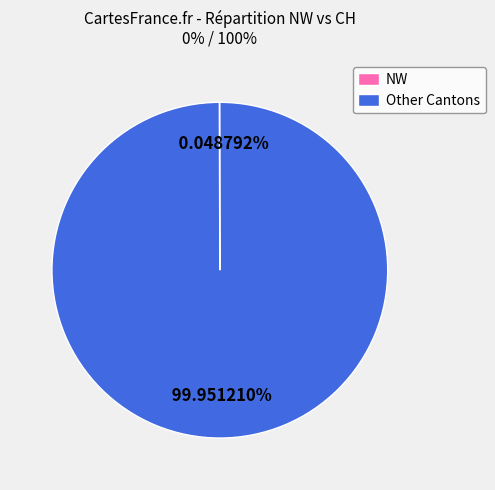

Which category accounts for the majority?

Other Cantons